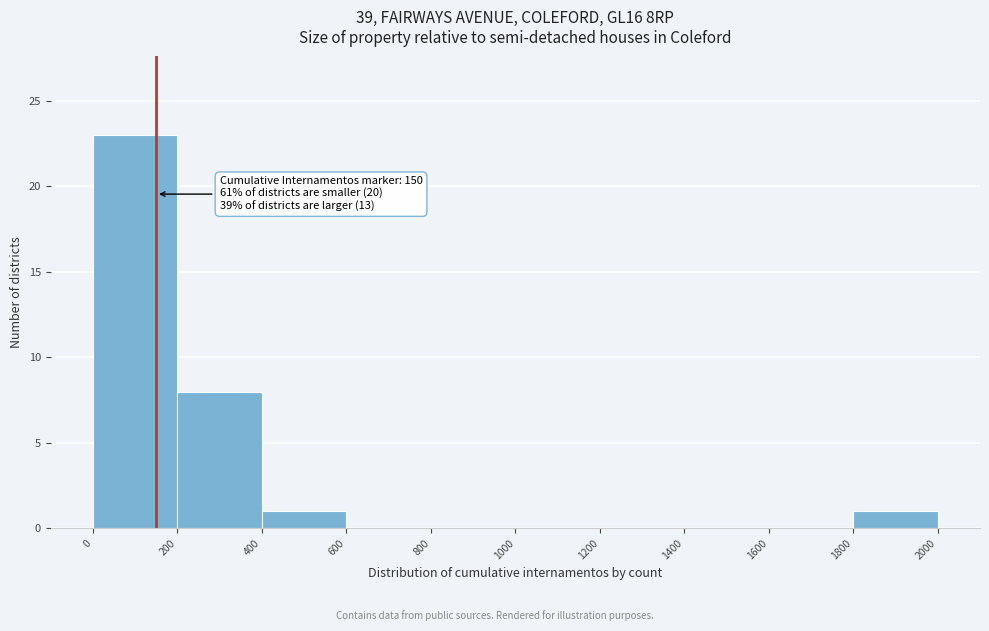

Over which range of the x-axis is the bar tallest?

0 to 200